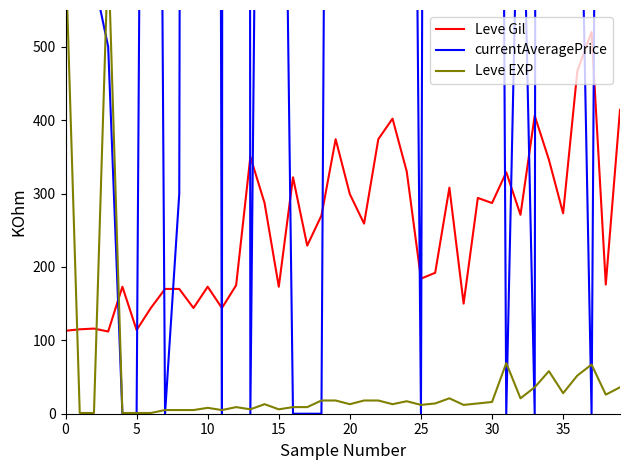

How many intersections are there between Leve EXP and Leve Gil?

3